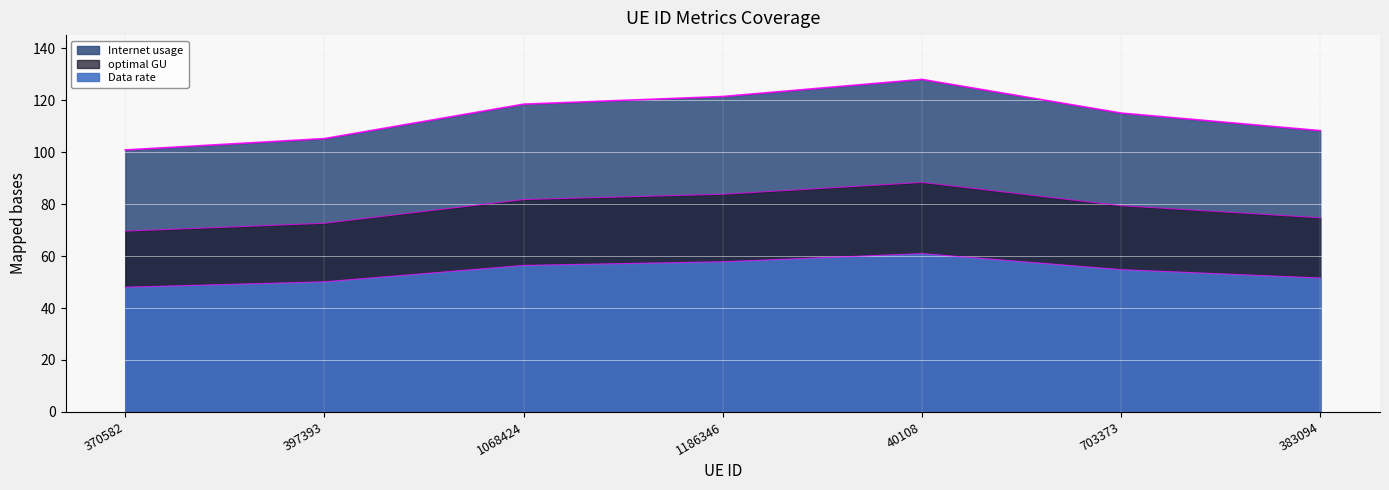

What is the total value across all series at 383094?

234.5